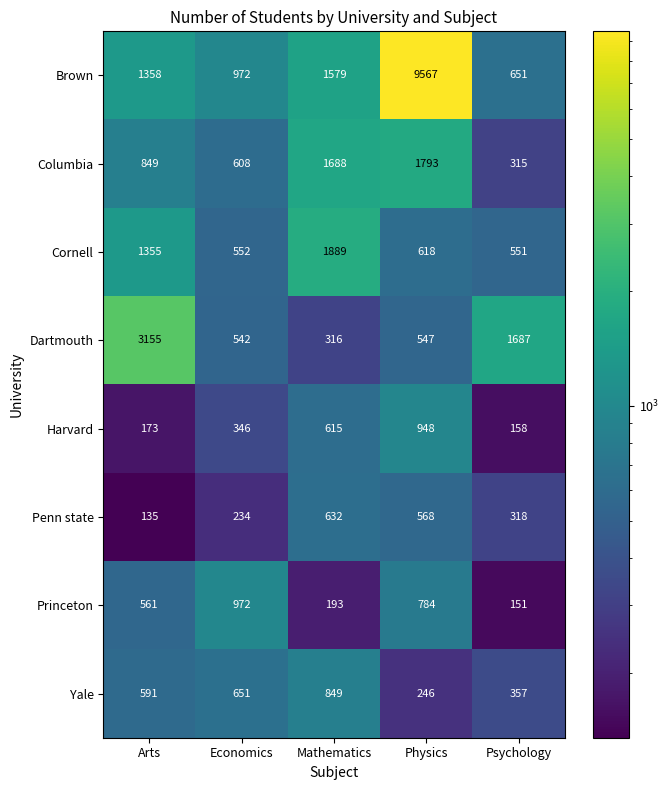

Which series has the largest range (max minus min)?

Brown